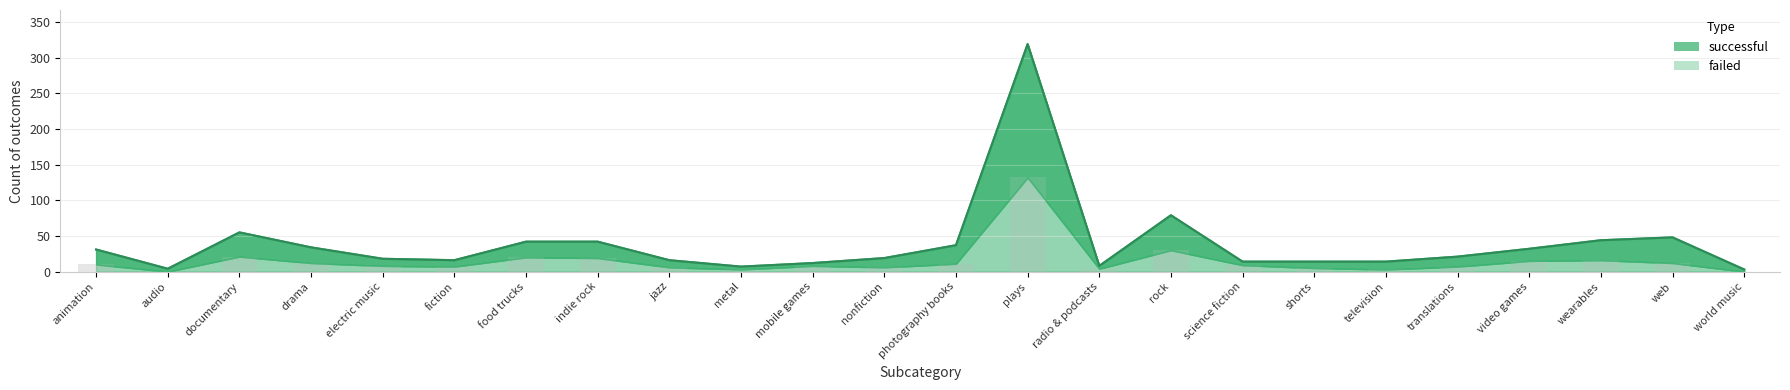

What is the difference between the second highest and minimum values in the successful series?

76